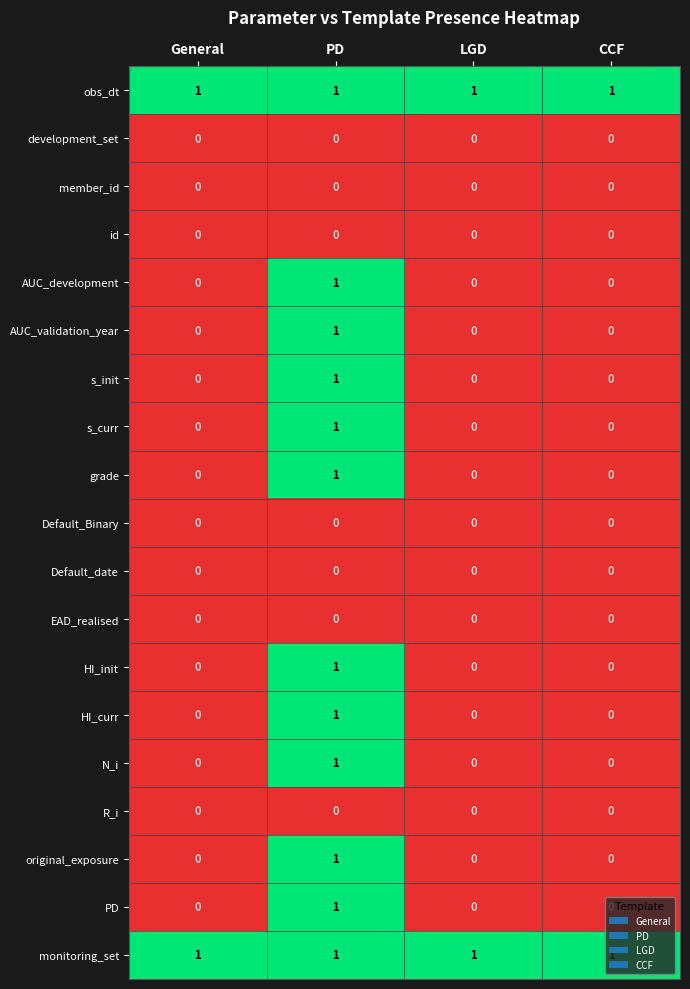

At how many categories does at least one series exceed 0?

4